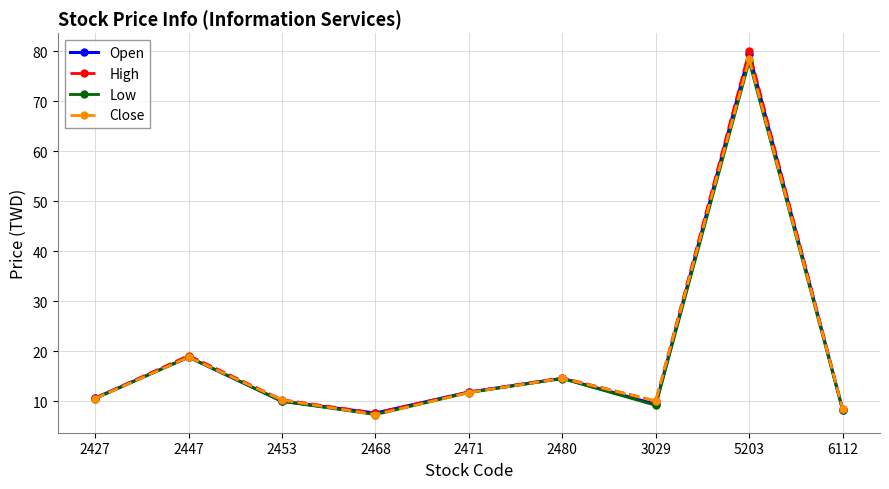

How many lines are shown in the chart?

4